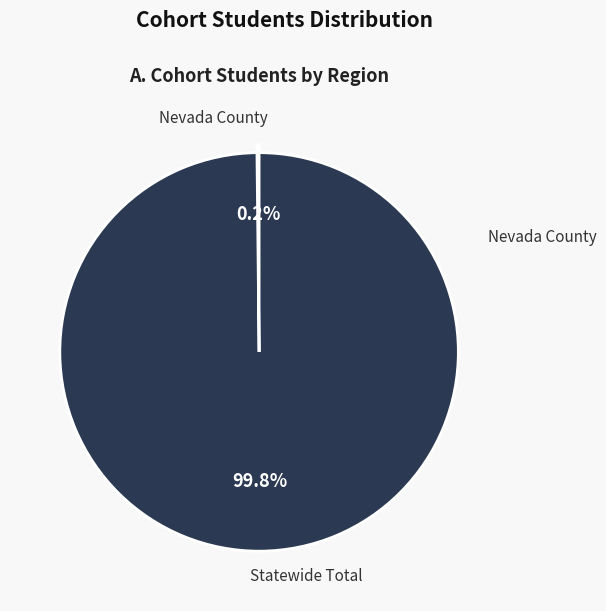

The Statewide Total slice represents 100% of the pie. True or false?

True